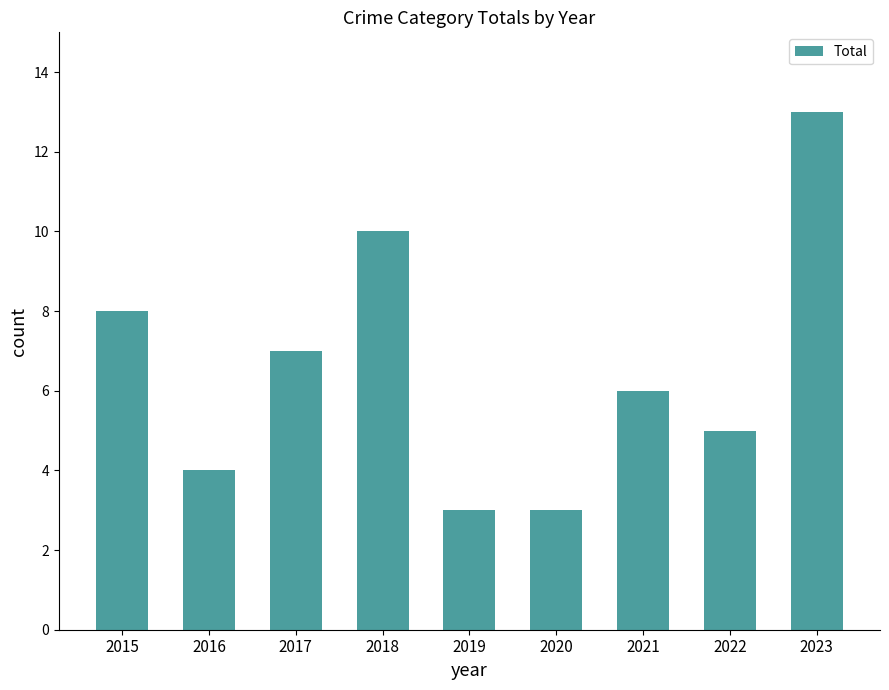

What is the ratio of the value at 2015 to the value at 2021?

1.3